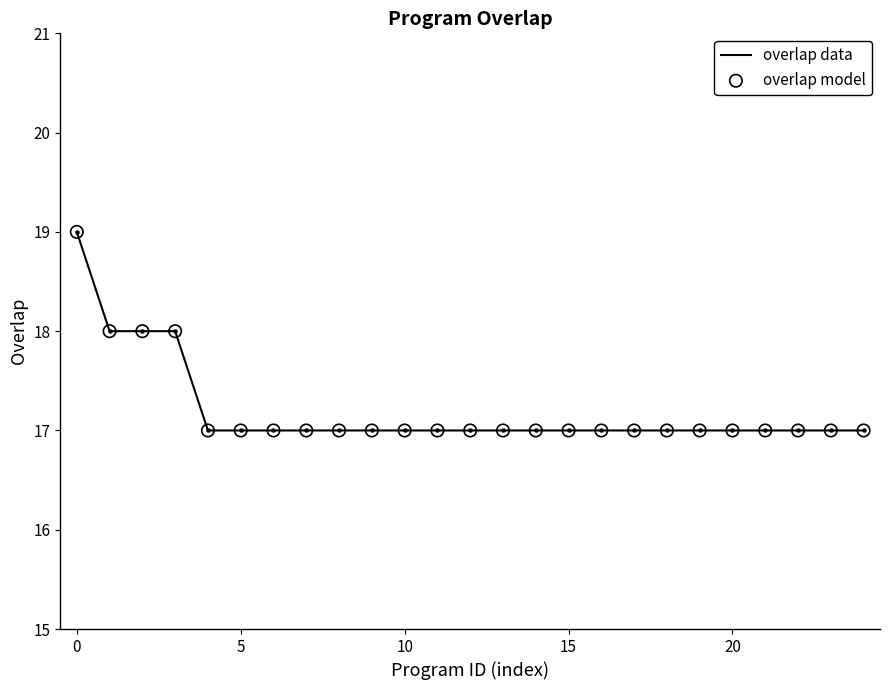

What is the smallest value displayed?

17